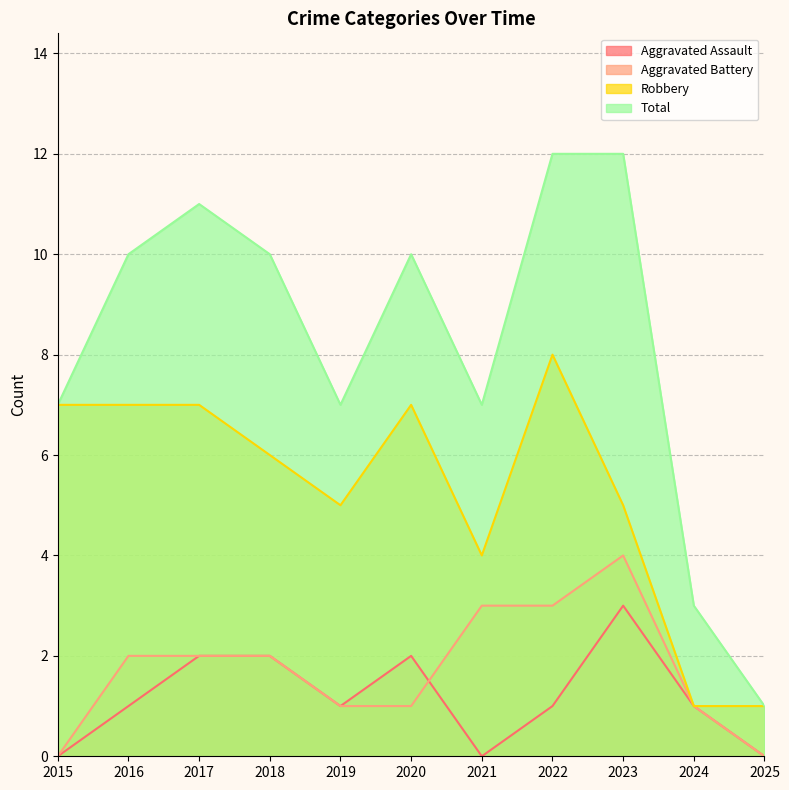

Which series has the largest total across all categories?

Total